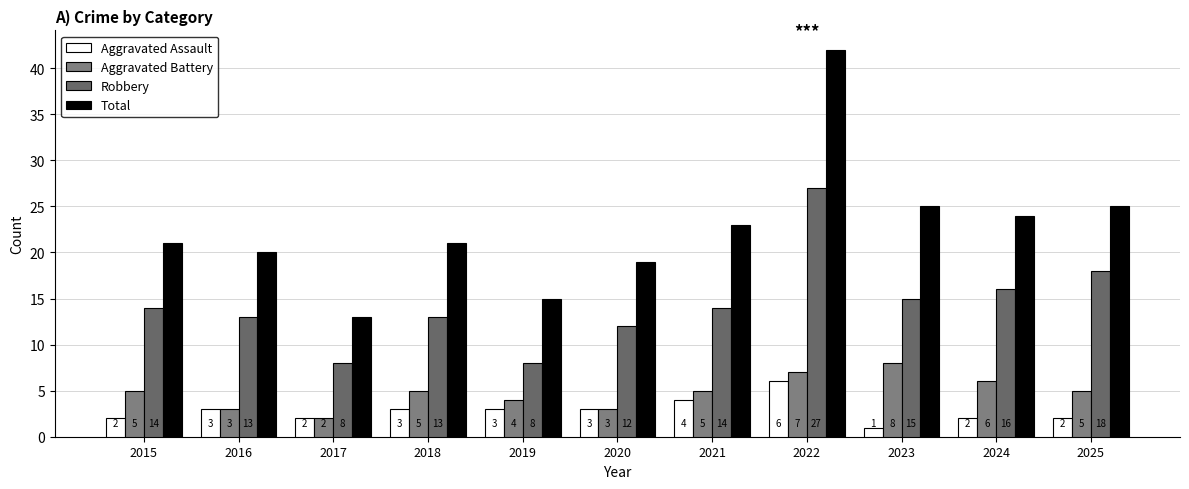

How many categories are shown in the chart?

11